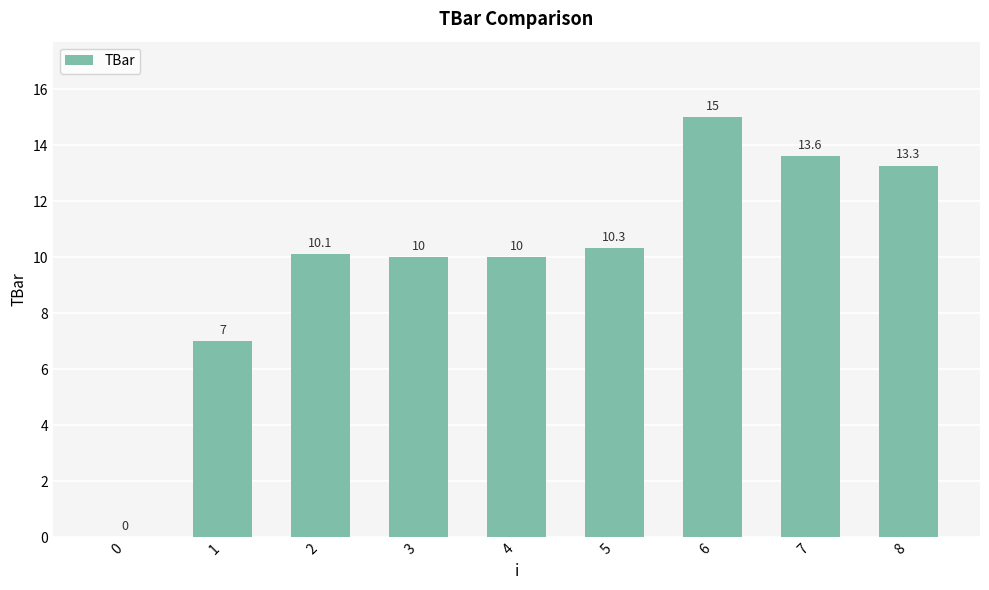

What is the average value?

9.9